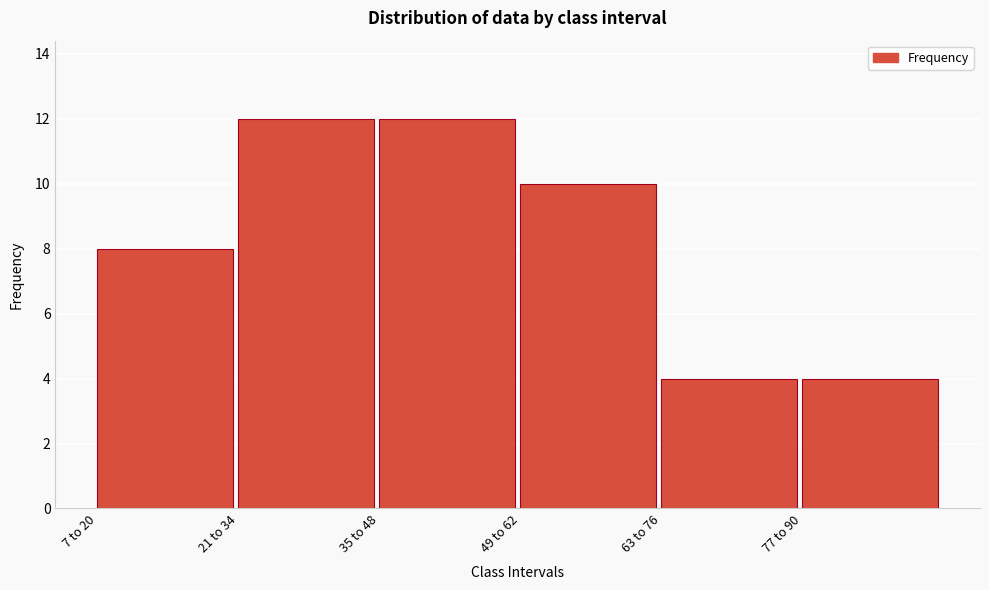

Reading right to left, list all the values displayed in this chart.

4	4	10	12	12	8